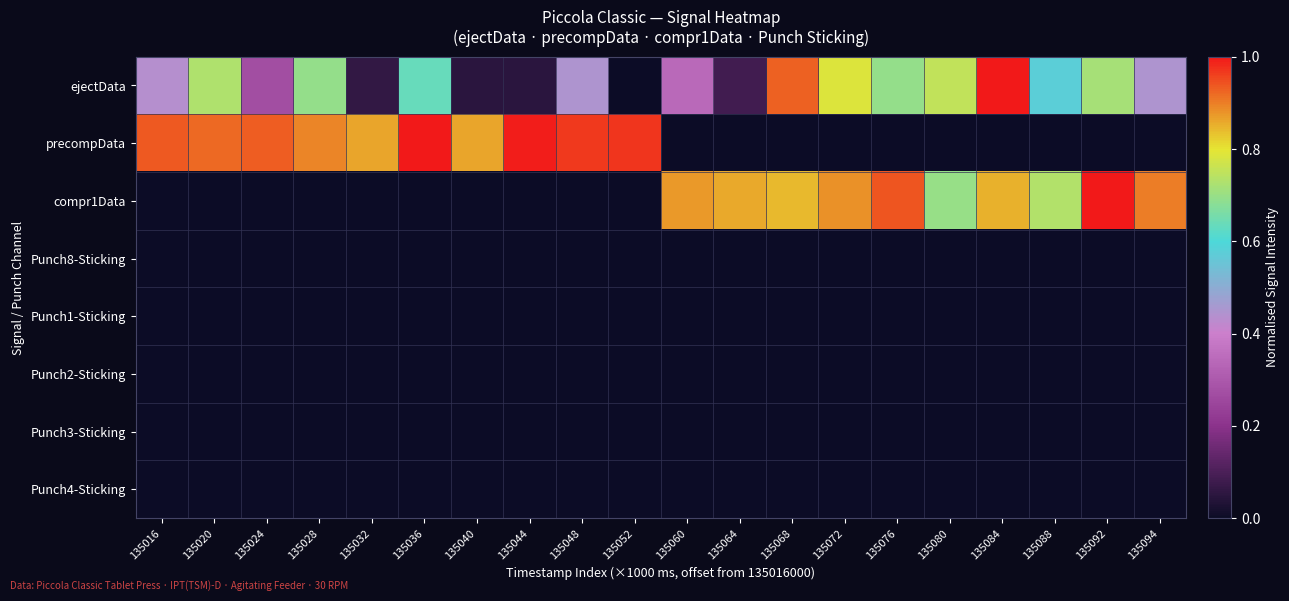

Between 135036 and 135060, which series saw the biggest shift?

precompData